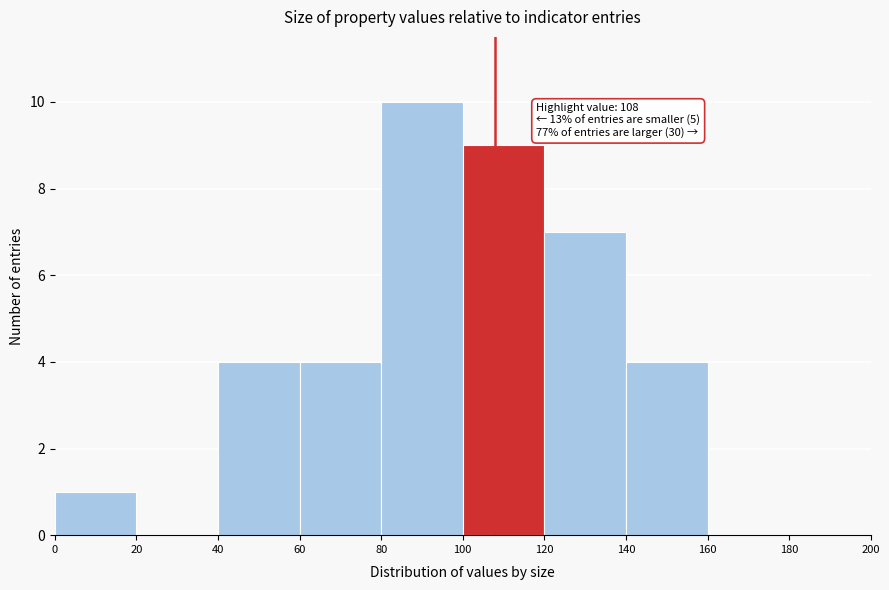

Which range on the x-axis has the tallest bar?

80 to 100